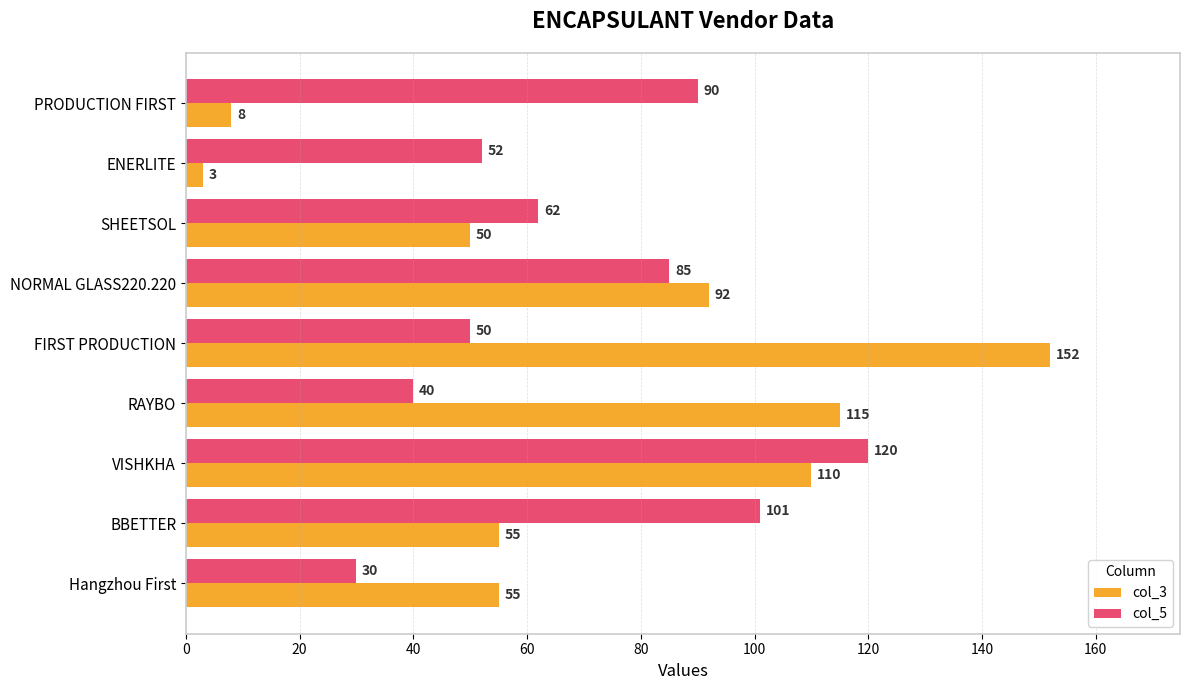

The col_5 series shows 80 at ENERLITE. True or false?

False